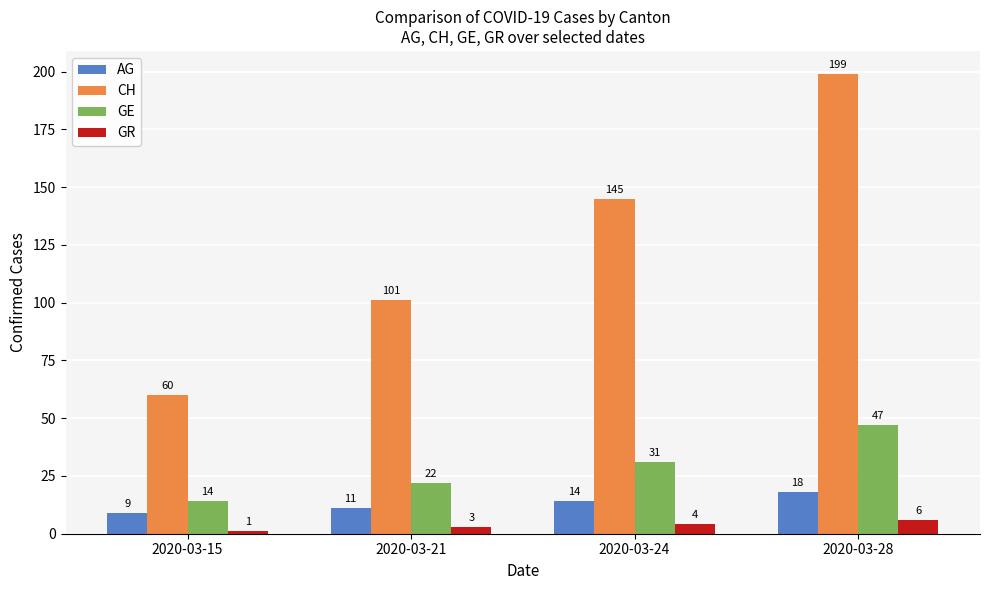

Which series has the largest total across all categories?

CH